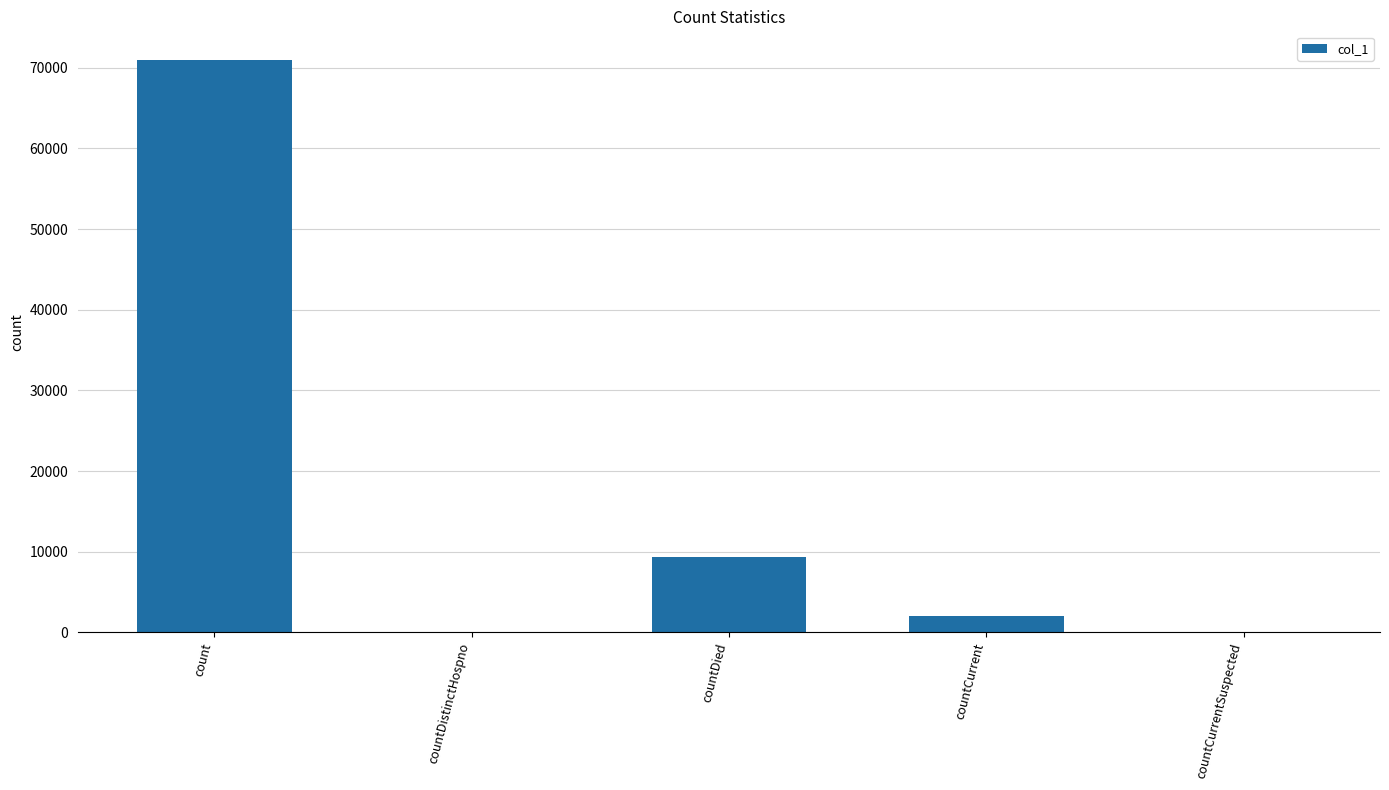

Is it true that the value at countCurrentSuspected is 0?

True